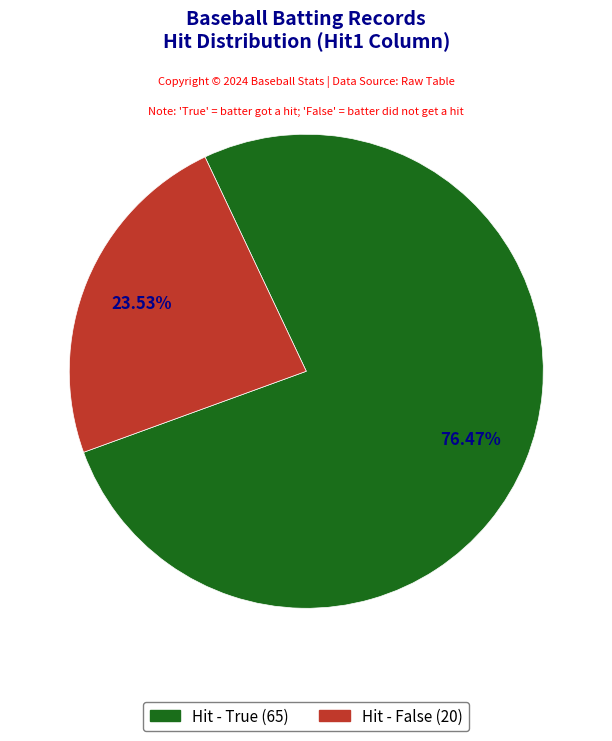

How many slices are in this pie chart?

2